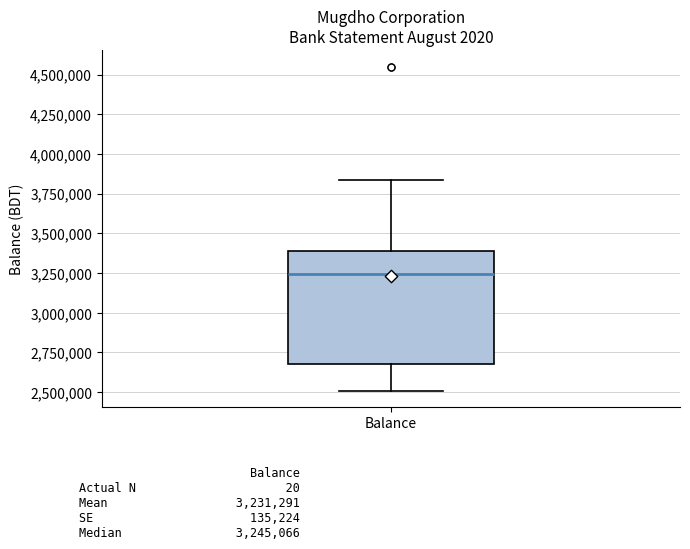

Where does the median line of the box for Balance sit on the y-axis? The values are not printed on the chart, so give them approximately, as read against the axis.

3250000